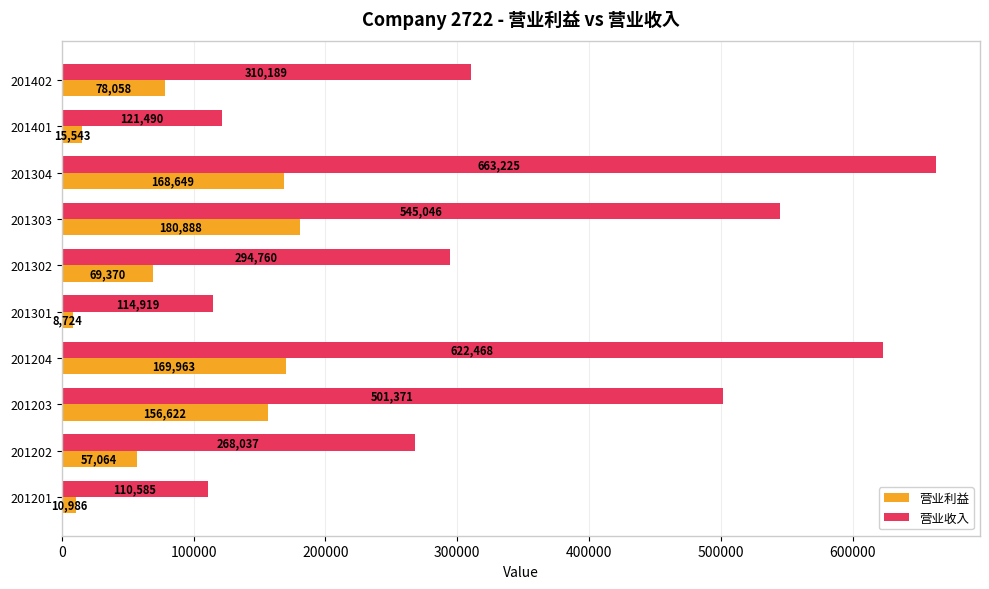

How many data points does each series have?

10